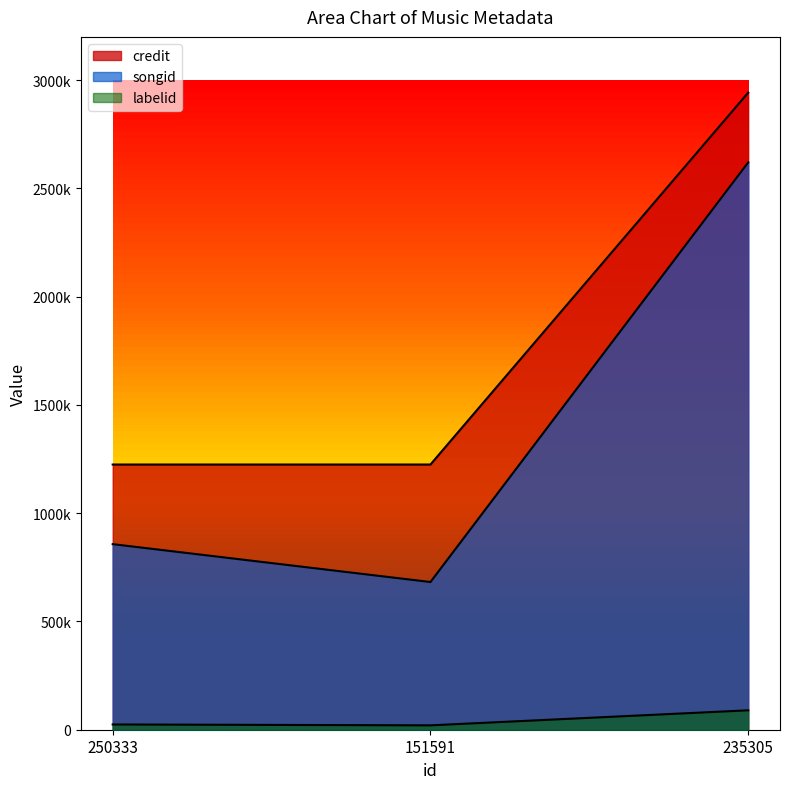

What is the difference between the songid values at 151591 and 250333?

174976